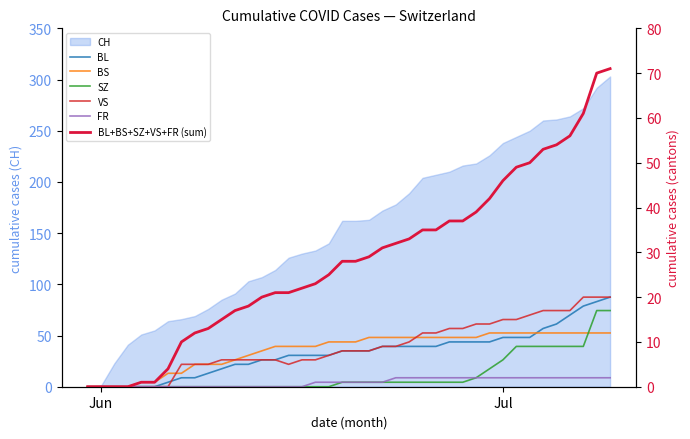

What is the maximum value for CH?

303